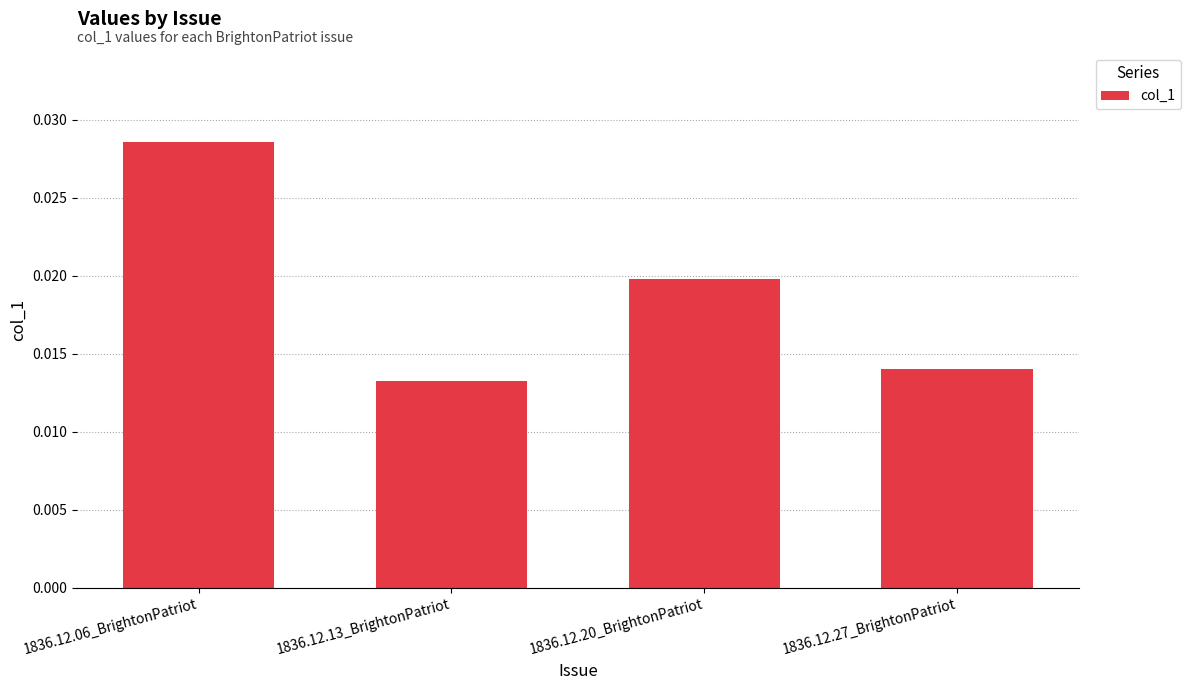

What position from the right is 1836.12.13_BrightonPatriot?

3